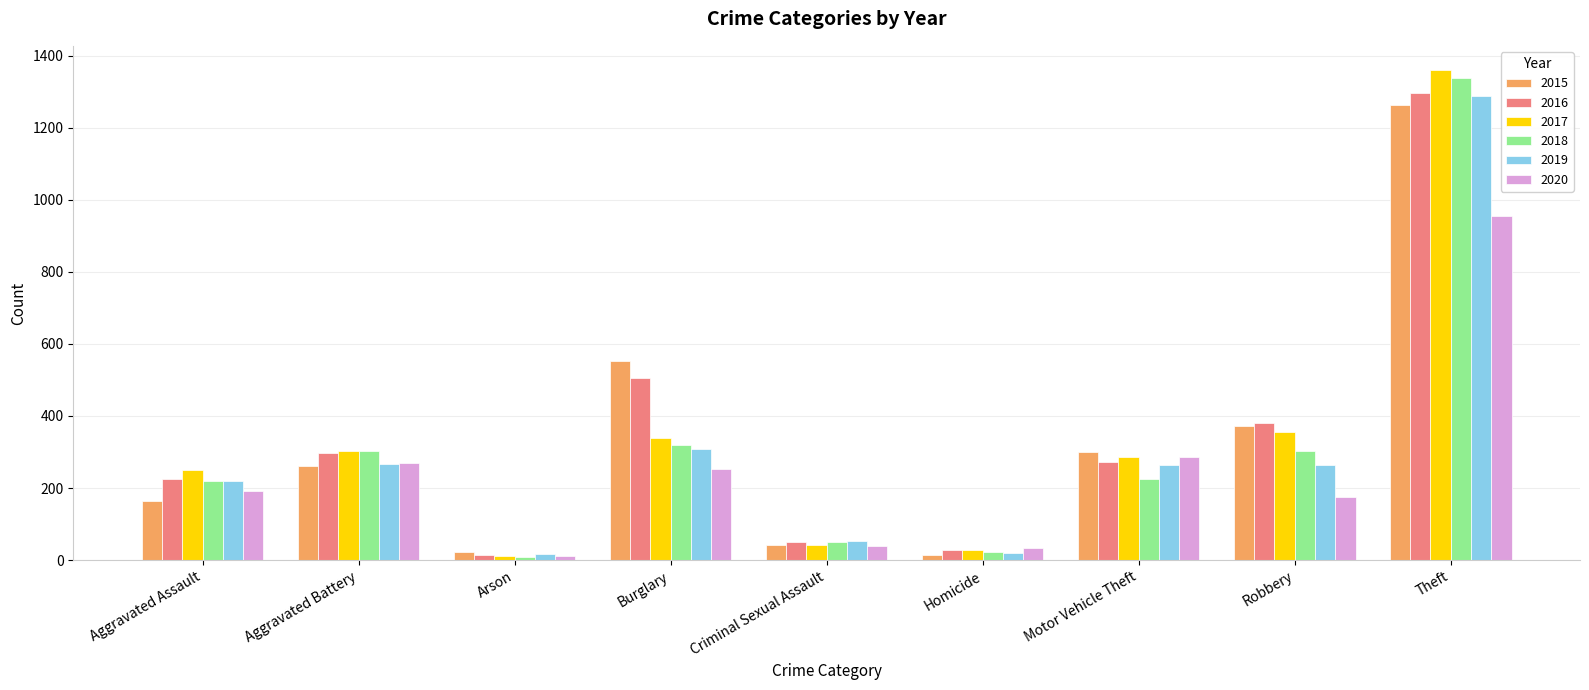

What is the average value of the 2015 series?

332